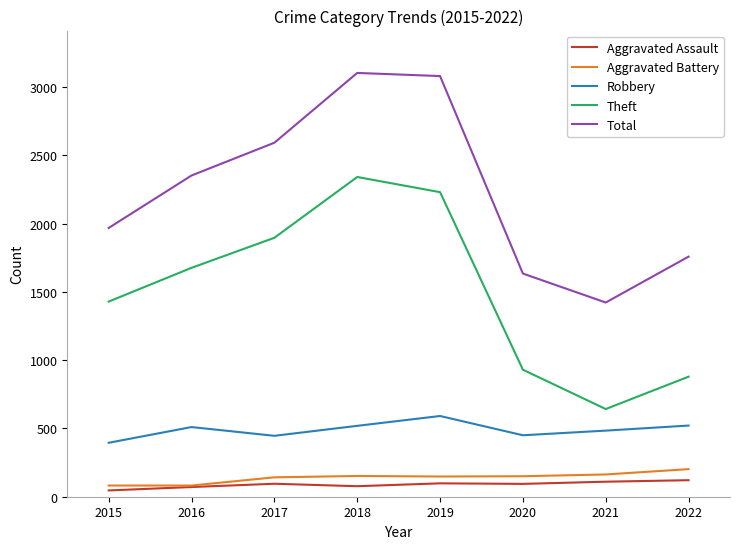

What is the spread (max minus min) of values at 2019?

2982